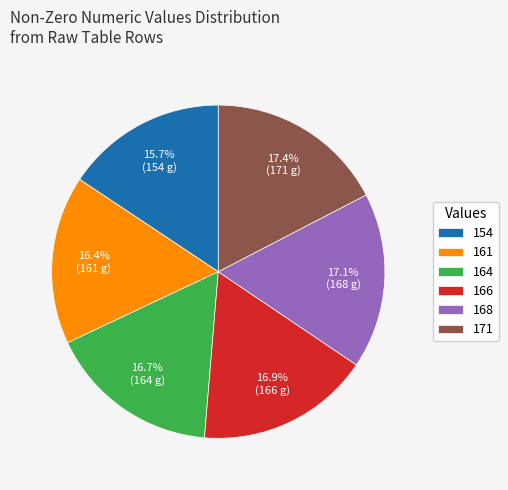

True or false: 164 accounts for 12% of the total.

False